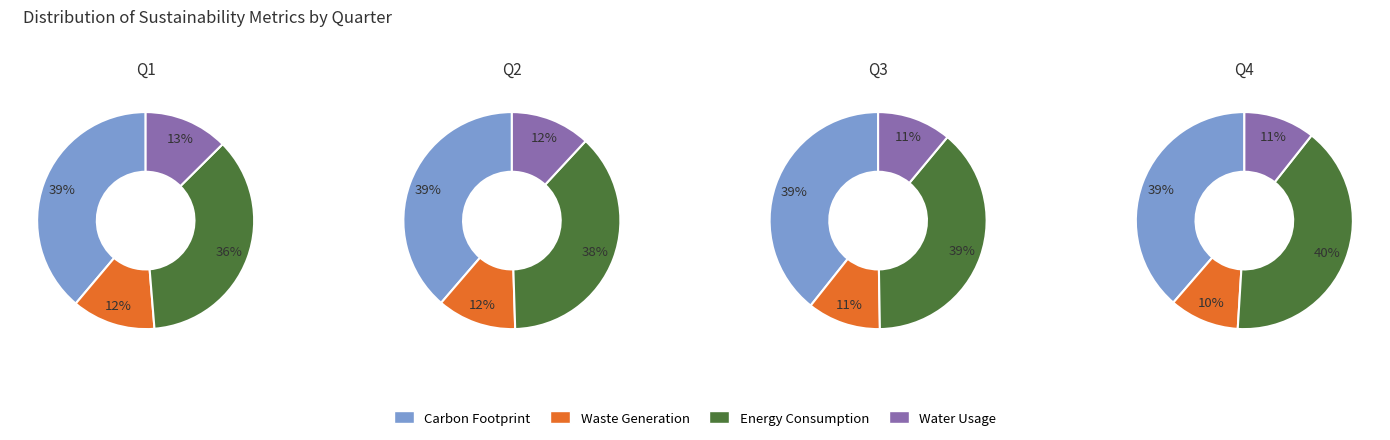

Is there a majority slice in this chart?

No